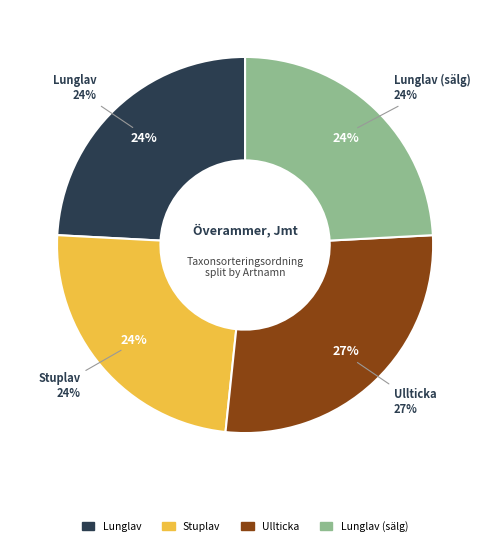

How many segments does this pie chart have?

4